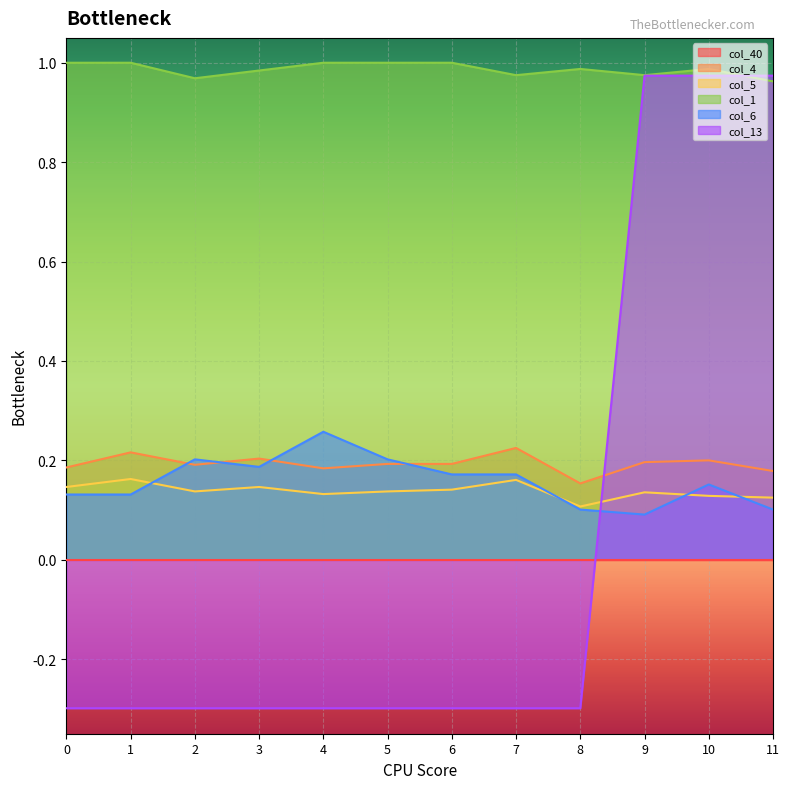

Between which two adjacent categories do col_6 and col_13 first intersect?

8 and 9